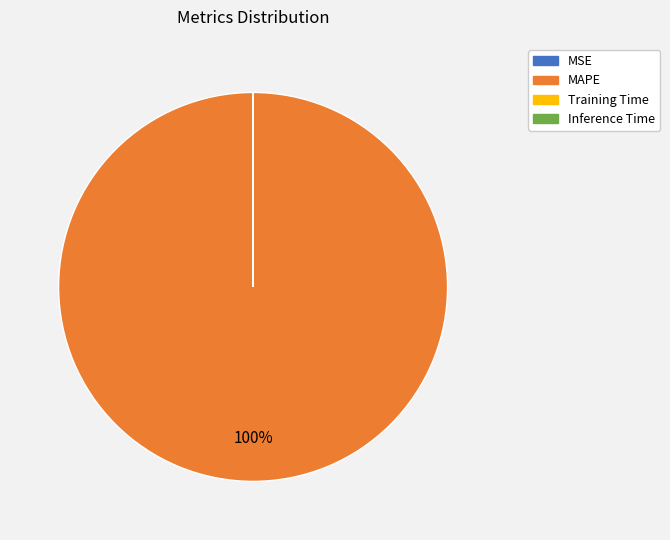

To the nearest percent, what is the difference between the largest and smallest slice percentages?

100%